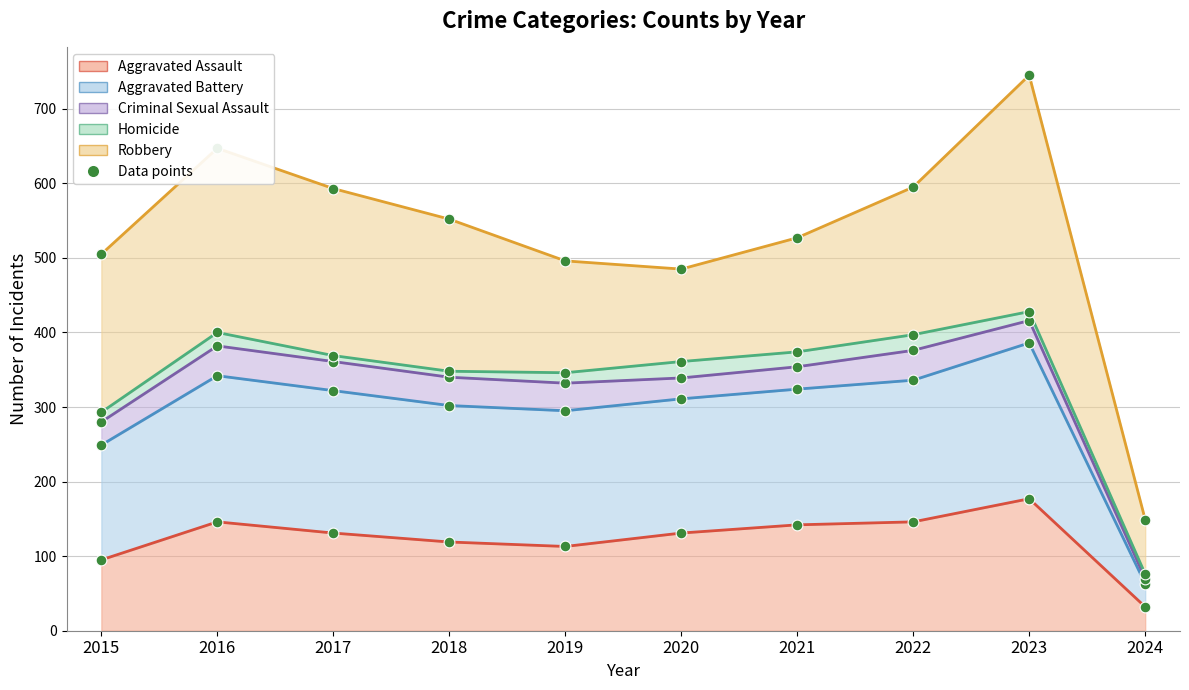

What is the total value across all series at 2016?

1917